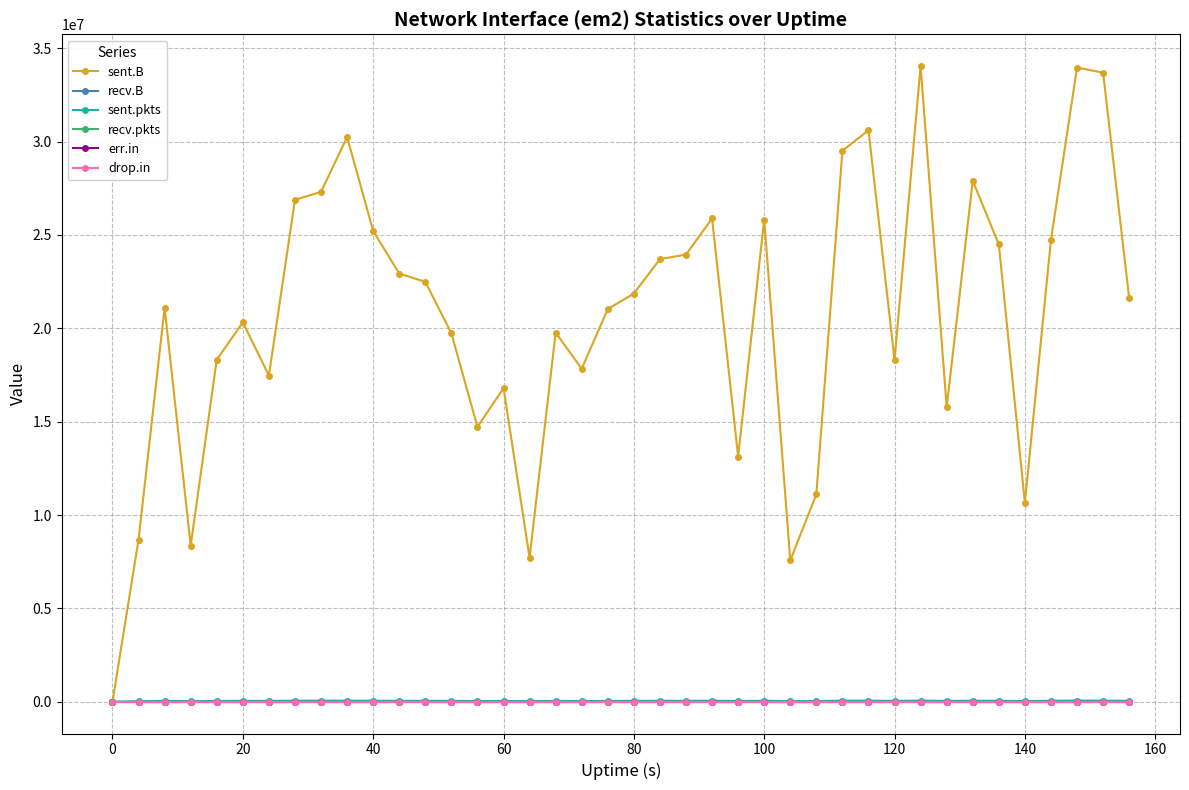

Does the chart display data point markers on the line(s)?

Yes